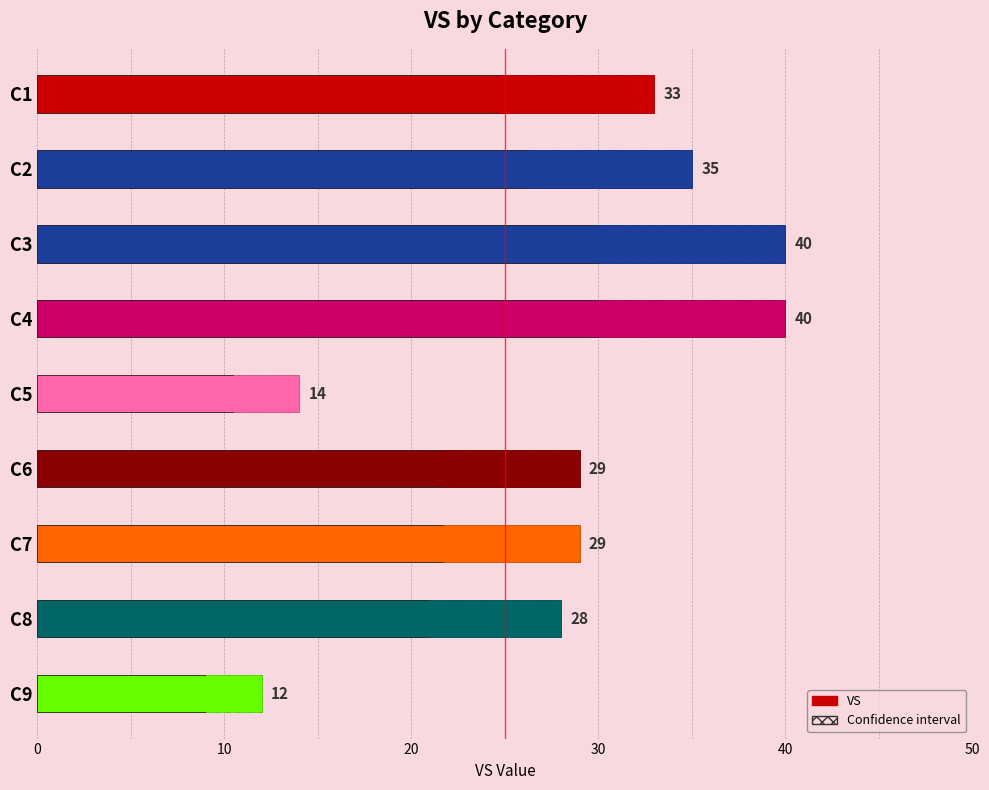

What is the average value?

29